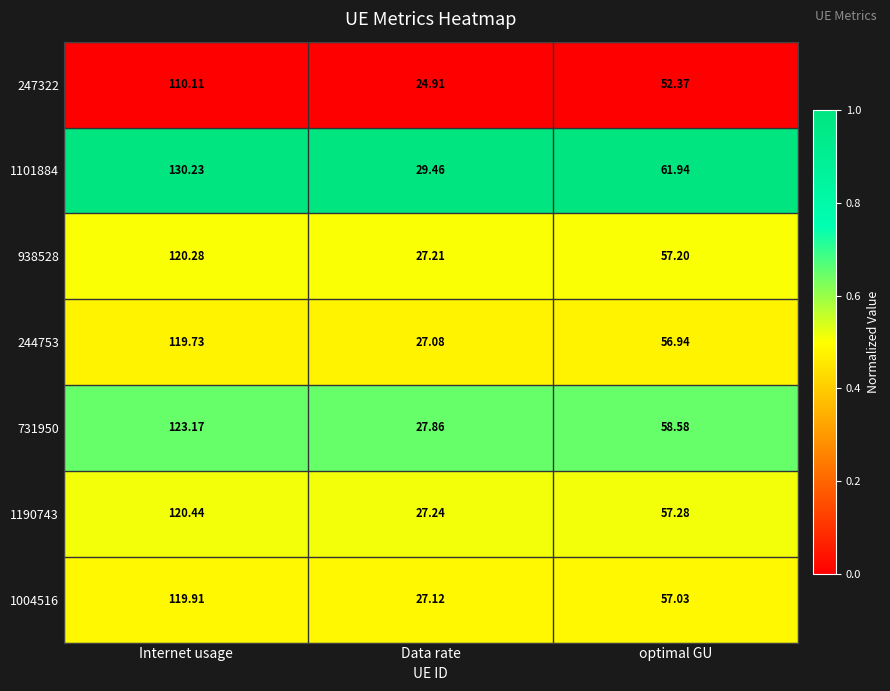

Rank the categories by 731950 value from highest to lowest.

Internet usage, optimal GU, Data rate